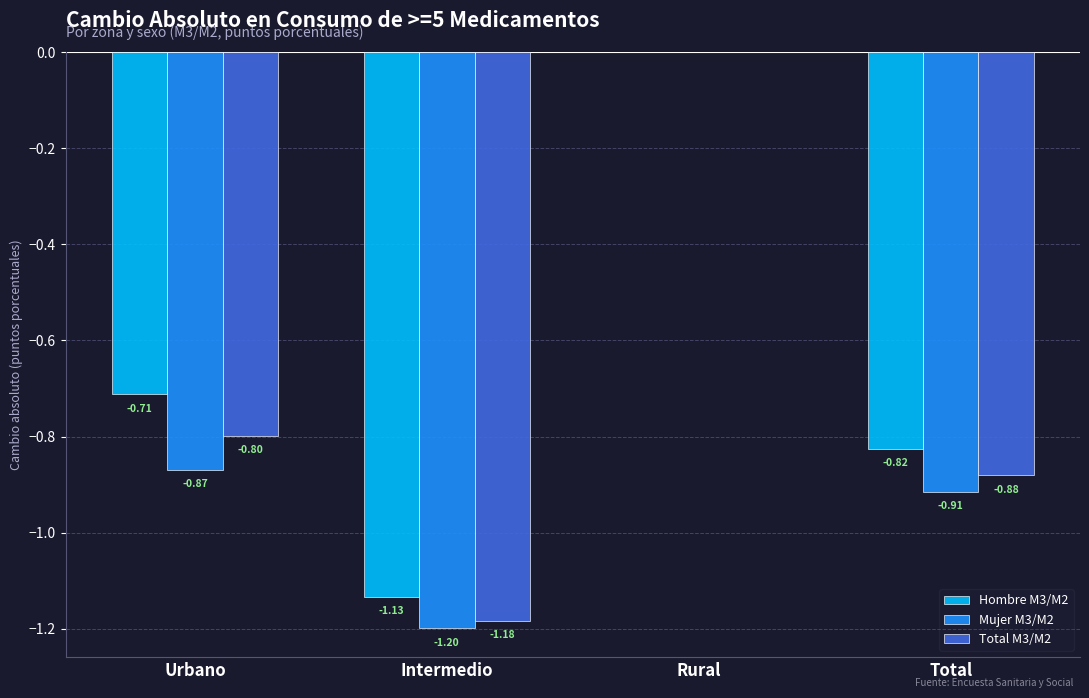

Is the value of Hombre M3/M2 at Intermedio greater than the value of Total M3/M2 at Urbano?

No